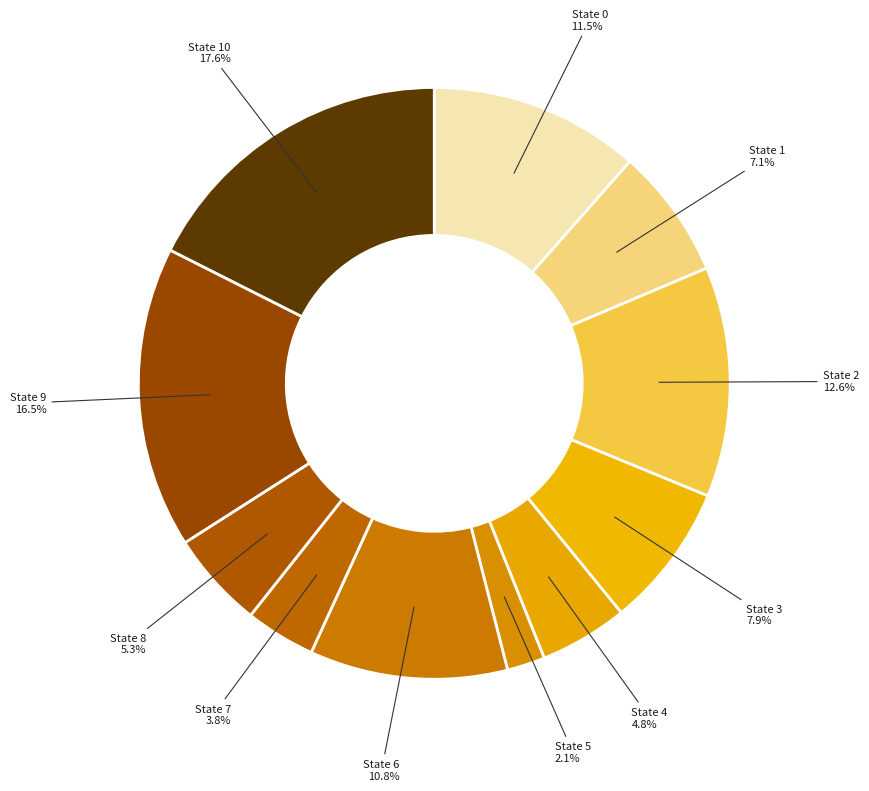

Count the number of slices in the pie.

11